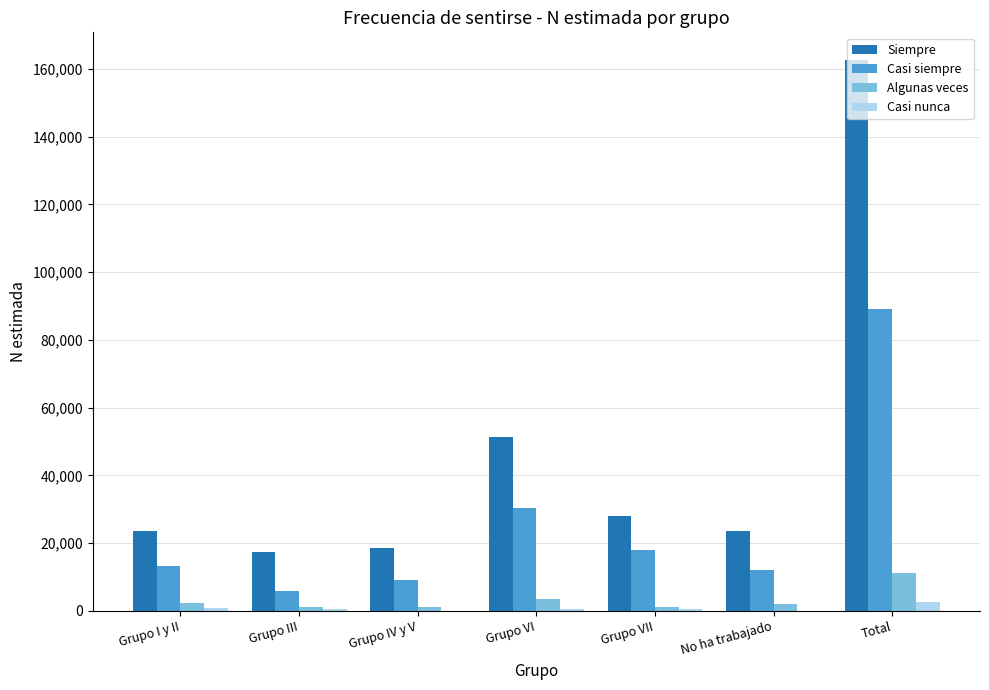

How many distinct data groups are displayed?

4